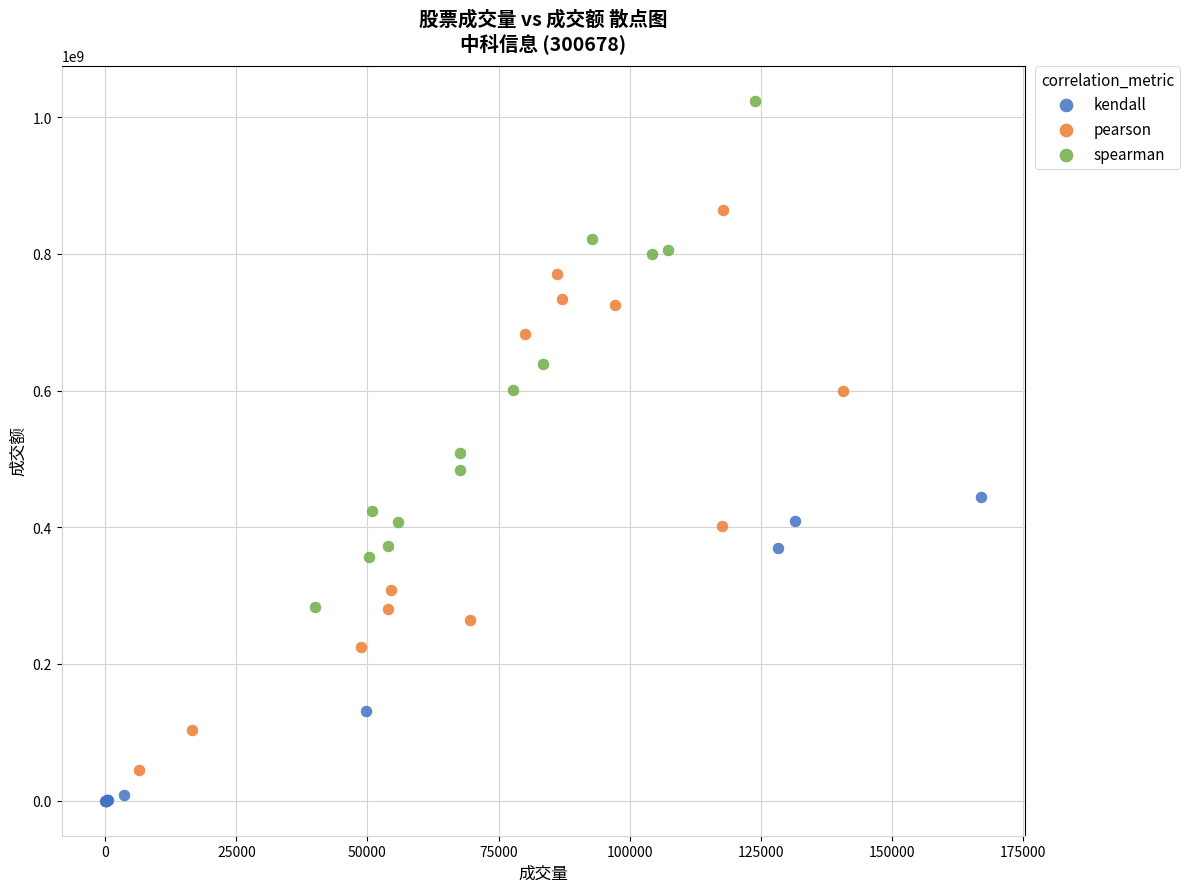

Which series contains the highest Y value?

spearman